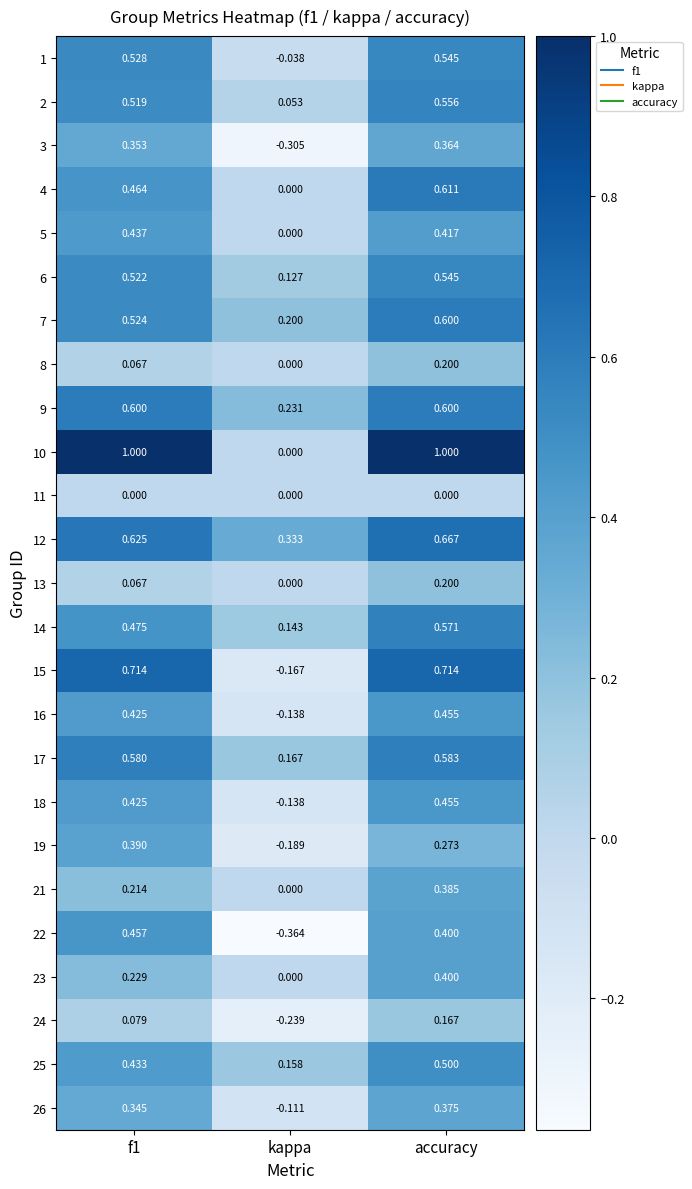

At which label is 1 closest to 0?

kappa